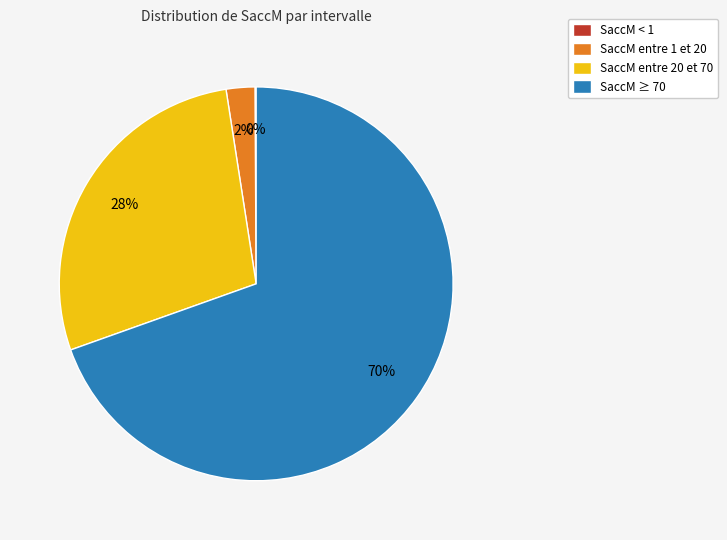

Do SaccM ≥ 70 and SaccM entre 1 et 20 together represent more than half of the pie?

Yes